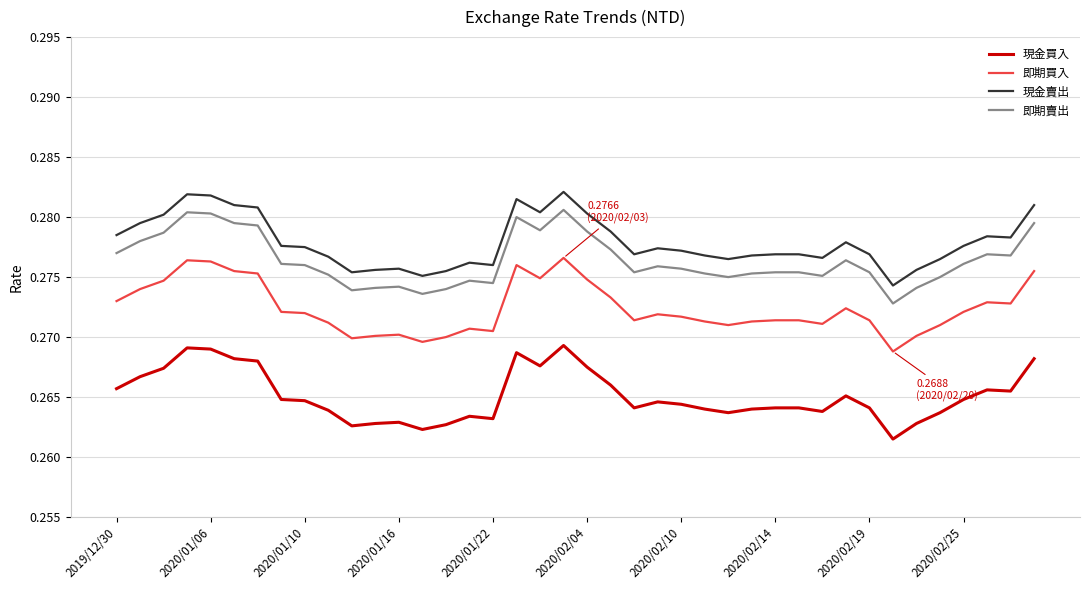

True or false: 現金賣出 and 即期買入 intersect in this chart.

False